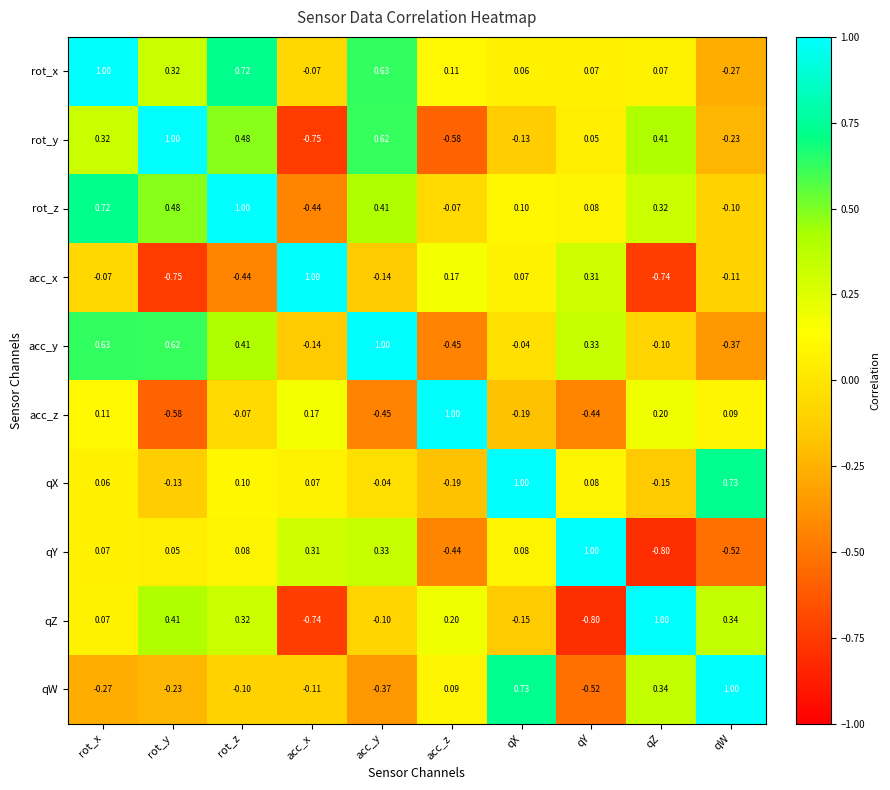

Is the value of acc_y at acc_z greater than the value of qX at qX?

No